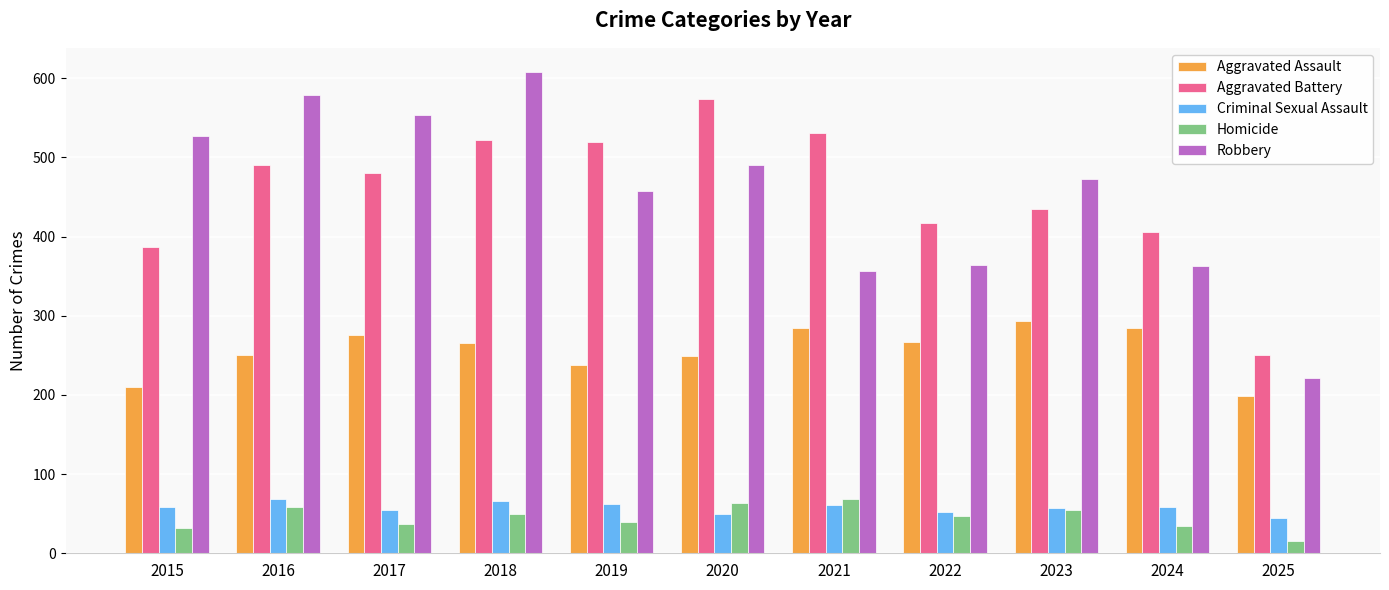

Is the value of Robbery at 2015 greater than the value of Criminal Sexual Assault at 2023?

Yes